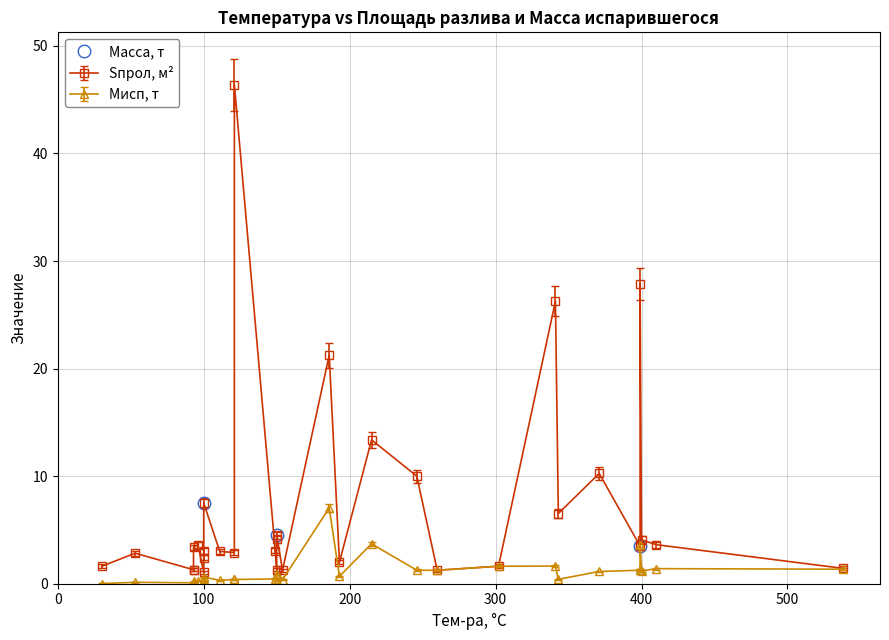

Does the chart have visible grid lines?

Yes